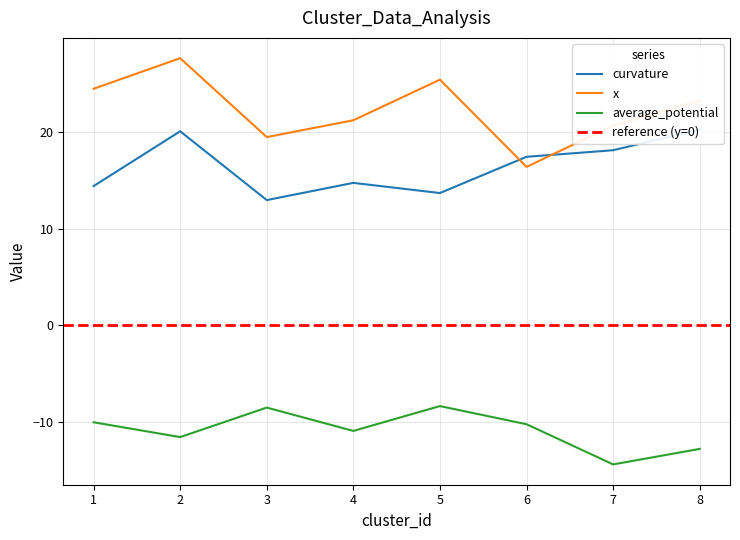

At which category does the chart reach its peak across all series?

2